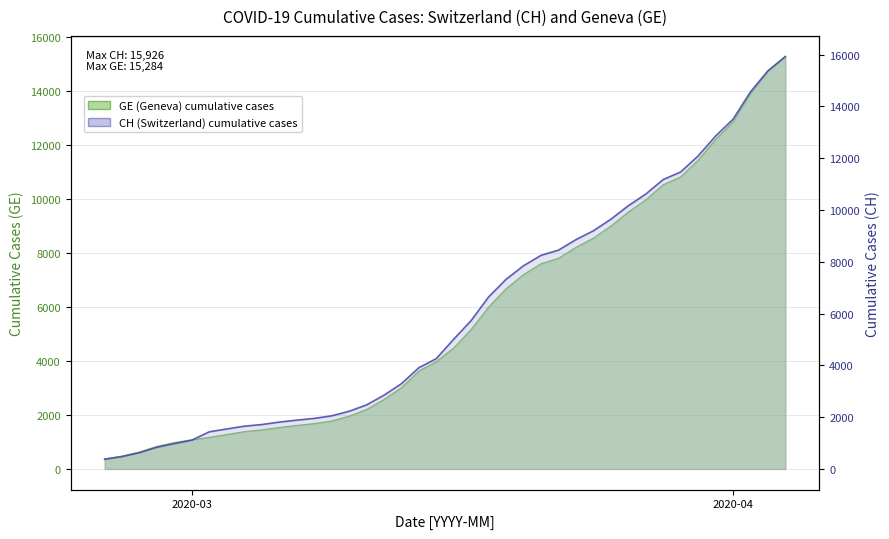

Which series has the largest range (max minus min)?

CH